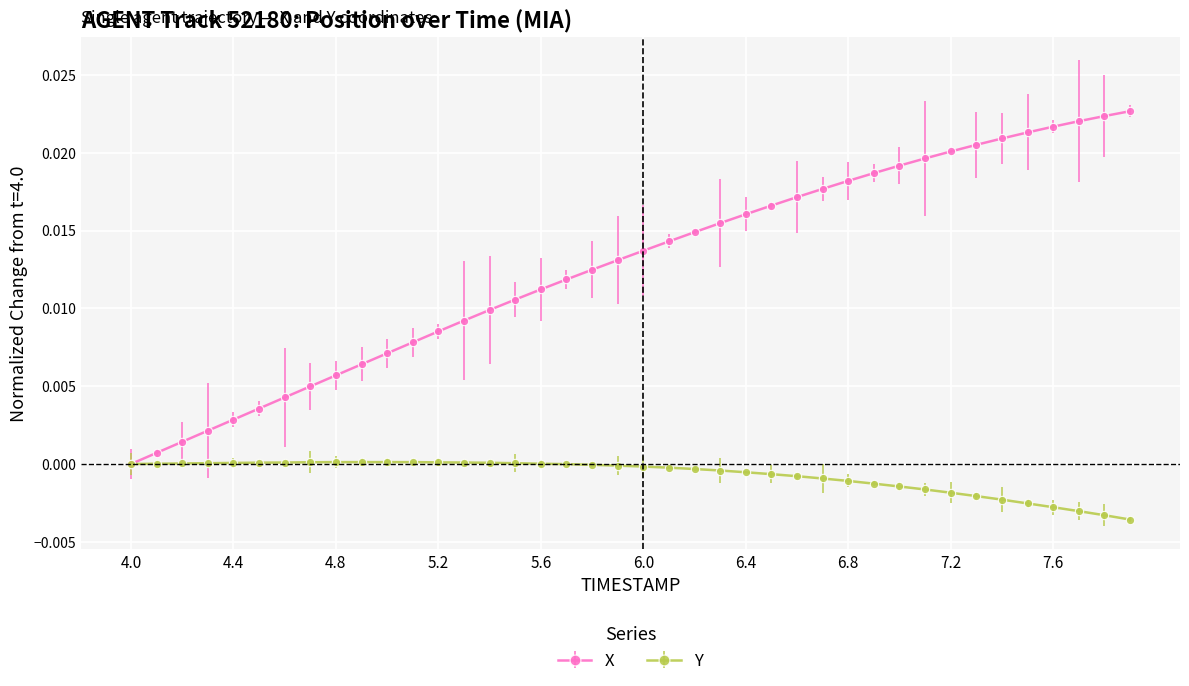

How many positive values does the X series have?

39